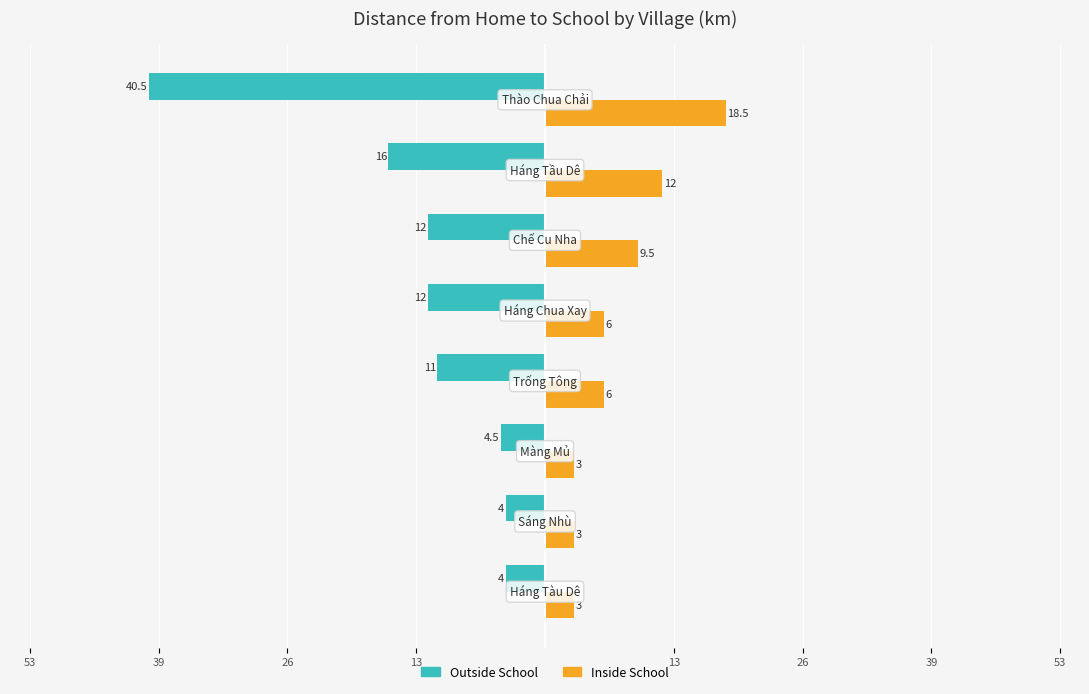

What are all the series names shown in the legend?

Outside School, Inside School